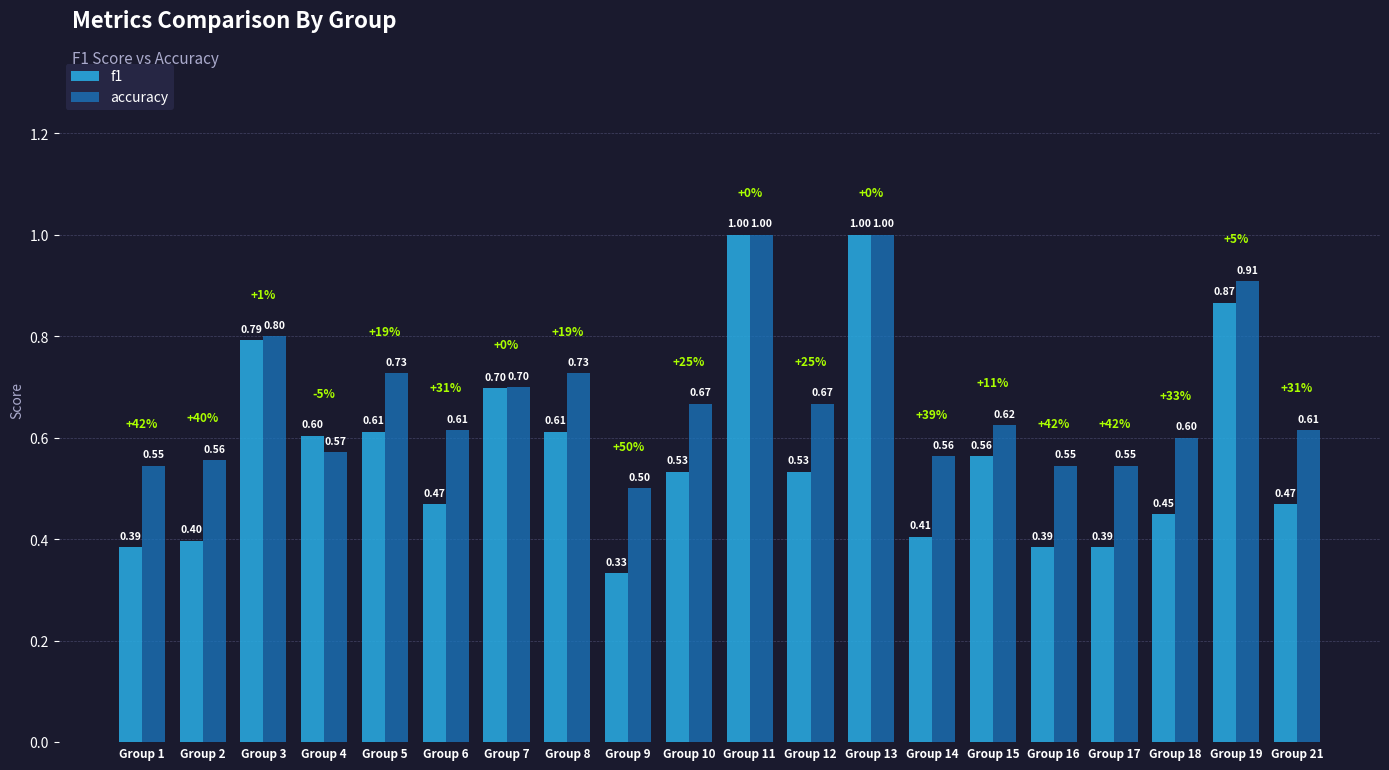

Is it true that f1 equals 0.7 at Group 21?

False